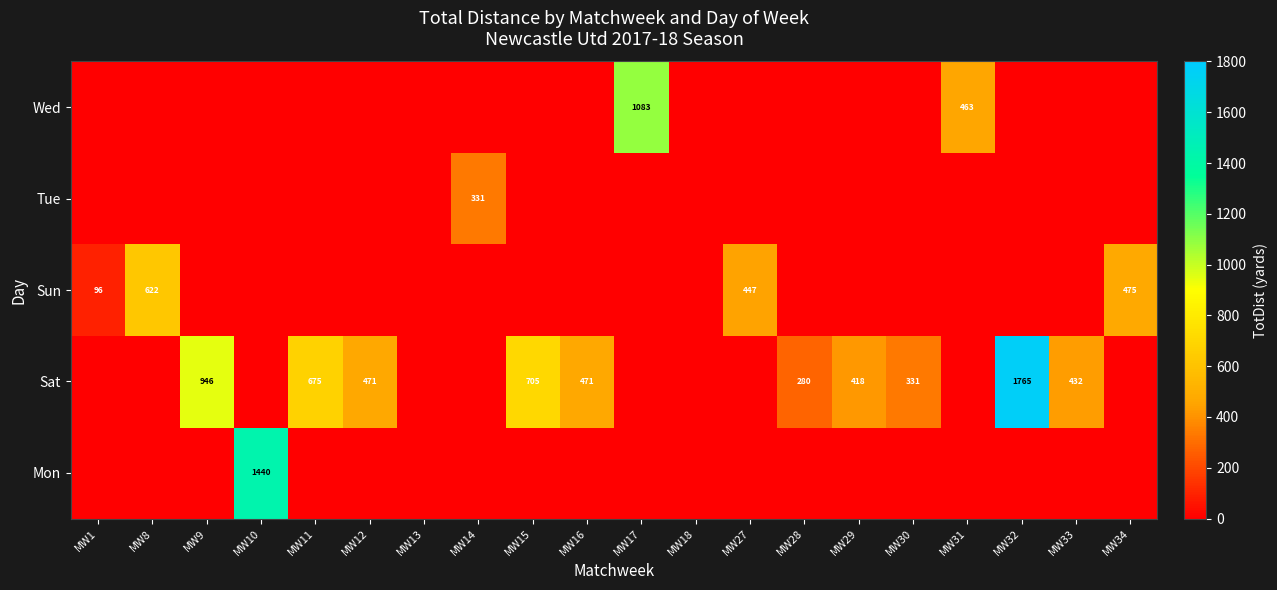

The value of Sat at MW11 is 675. True or false?

True